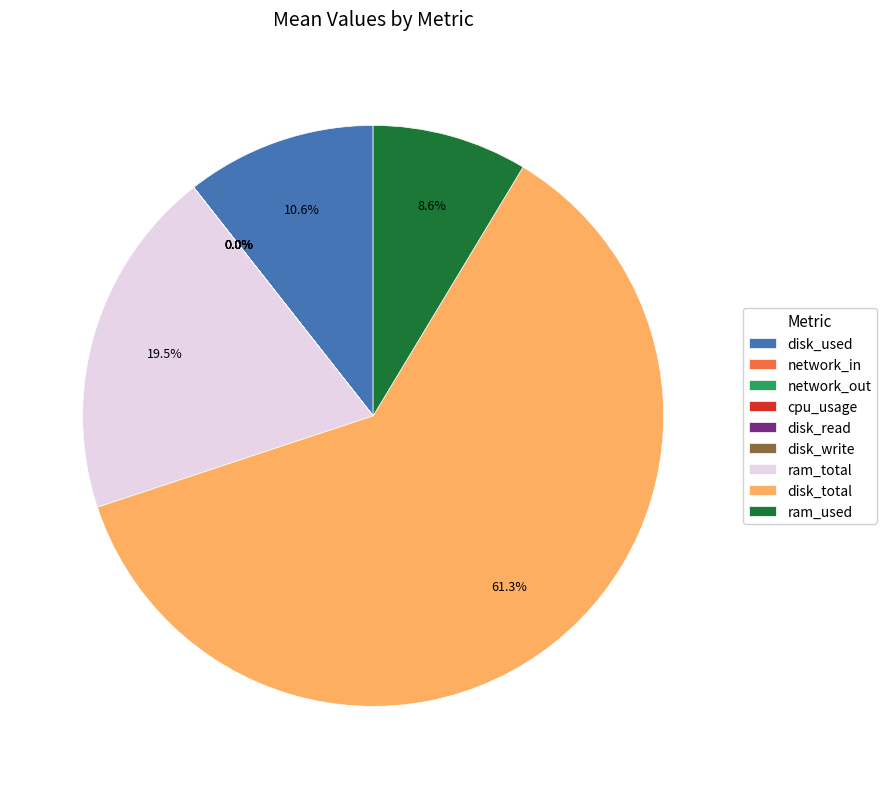

Combined, what portion of the pie is ram_total and disk_total?

80.8%